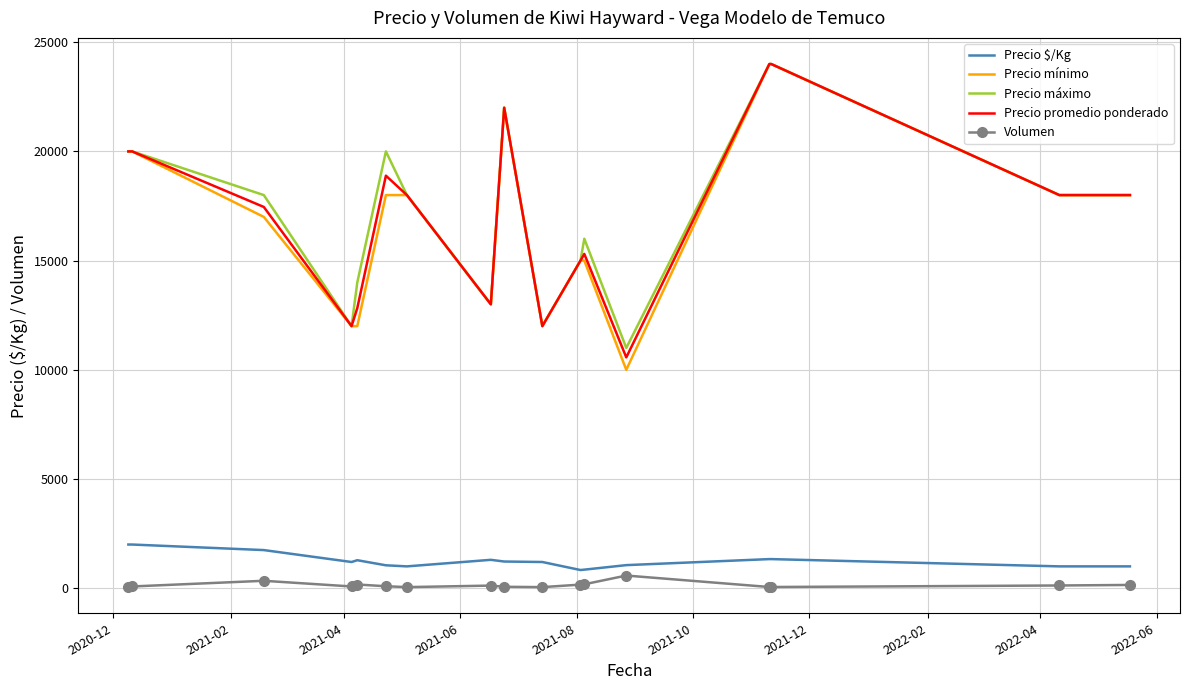

What is the highest value of the Precio máximo series?

24000